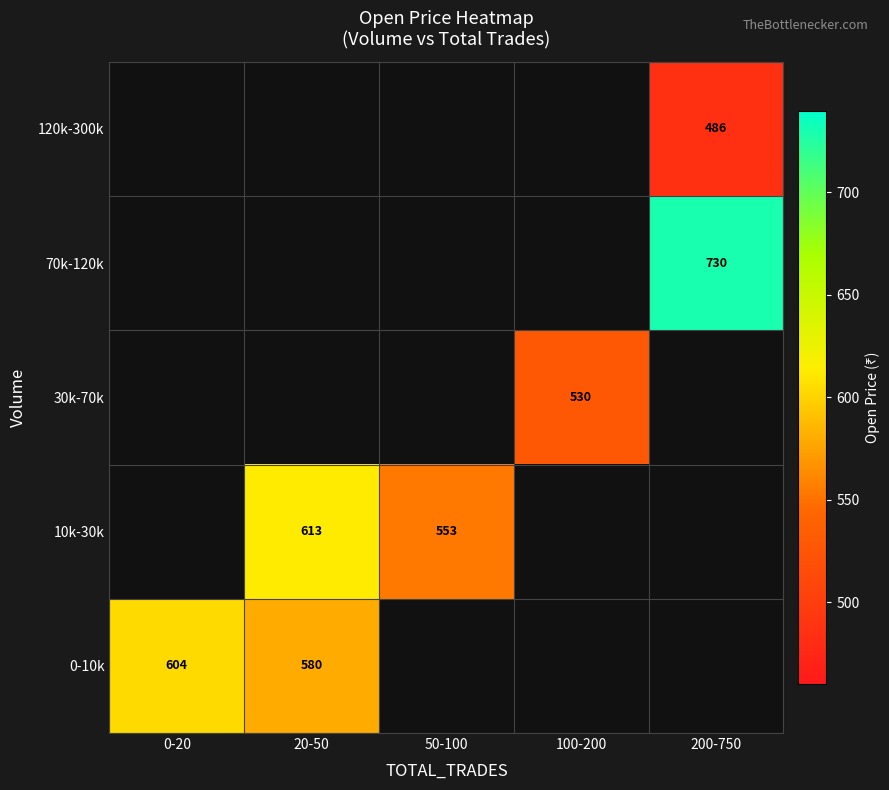

At which category does the chart reach its peak across all series?

200-750